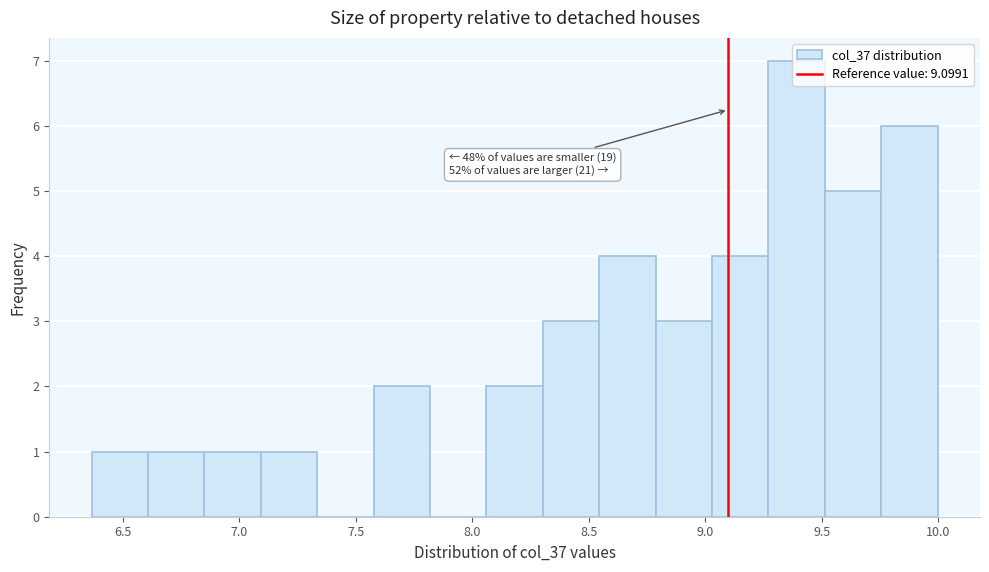

Over which range of the x-axis is the bar tallest?

9.25 to 9.50